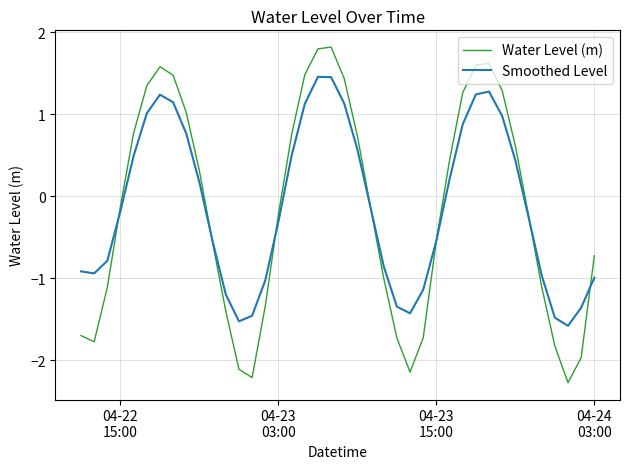

What is the lowest value of the Water Level (m) series?

-2.3